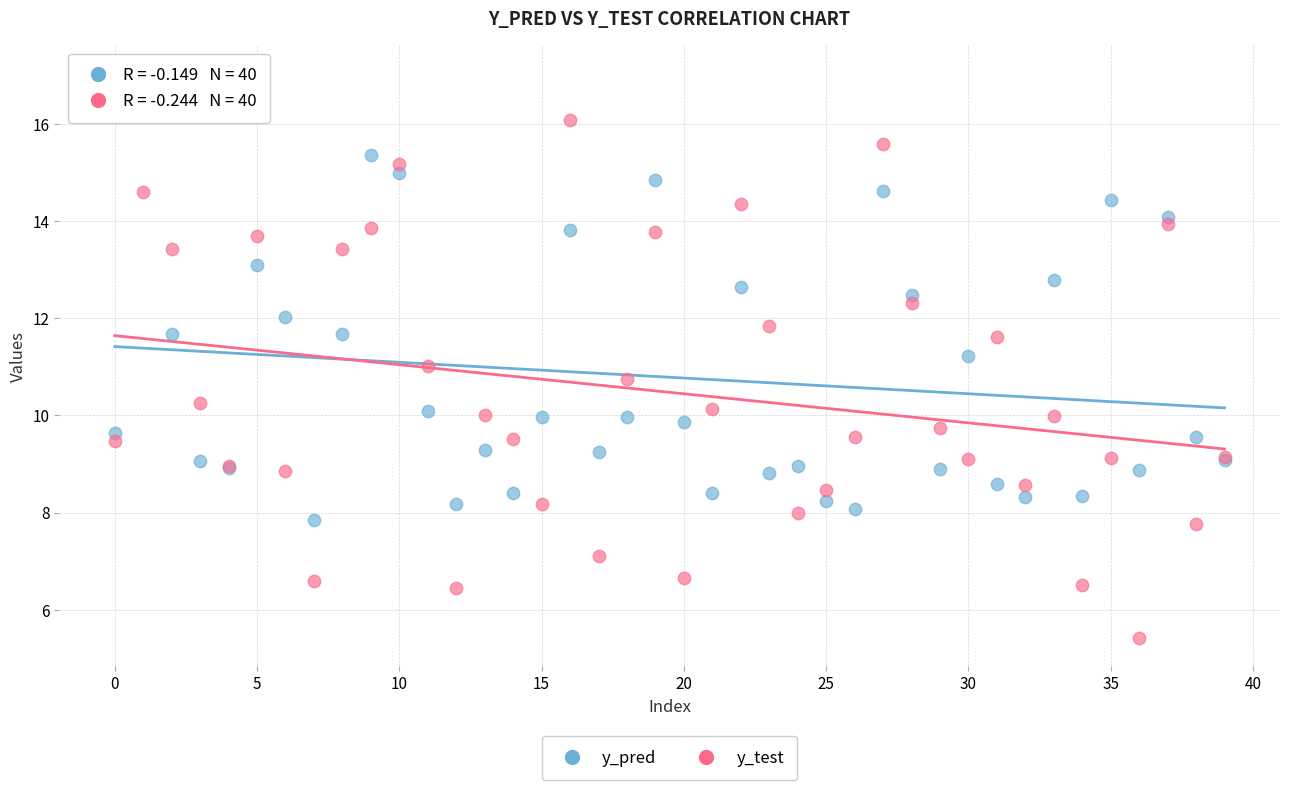

Which series contains the lowest Y value?

y_test